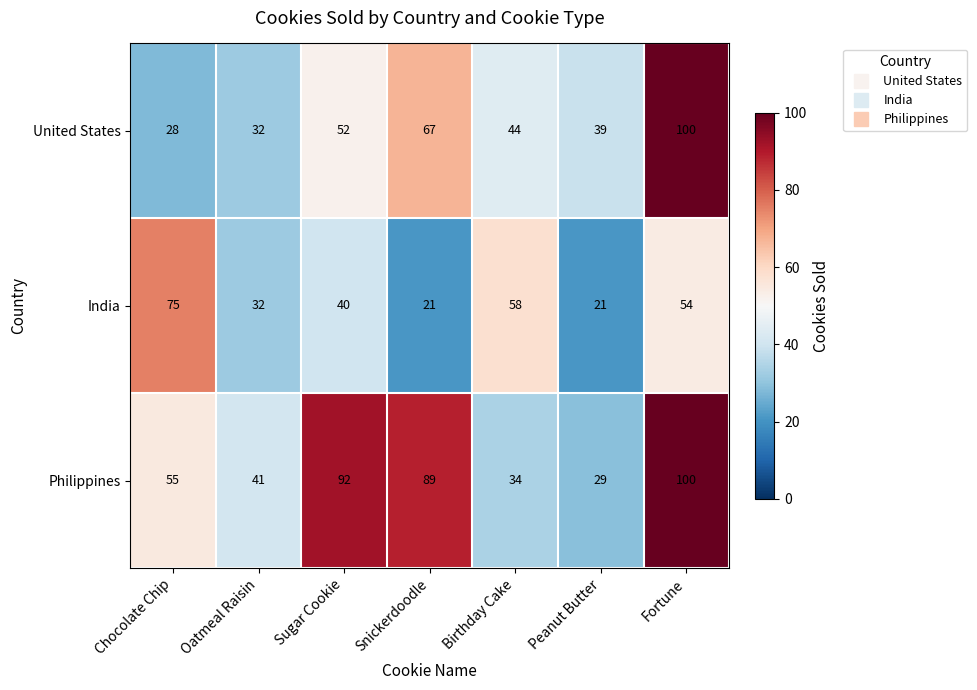

True or false: United States has a value of 52 at Sugar Cookie.

True